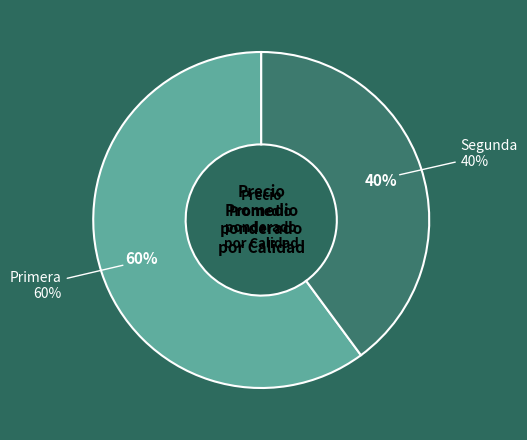

Is the sum of 3 and 23 greater than half?

No